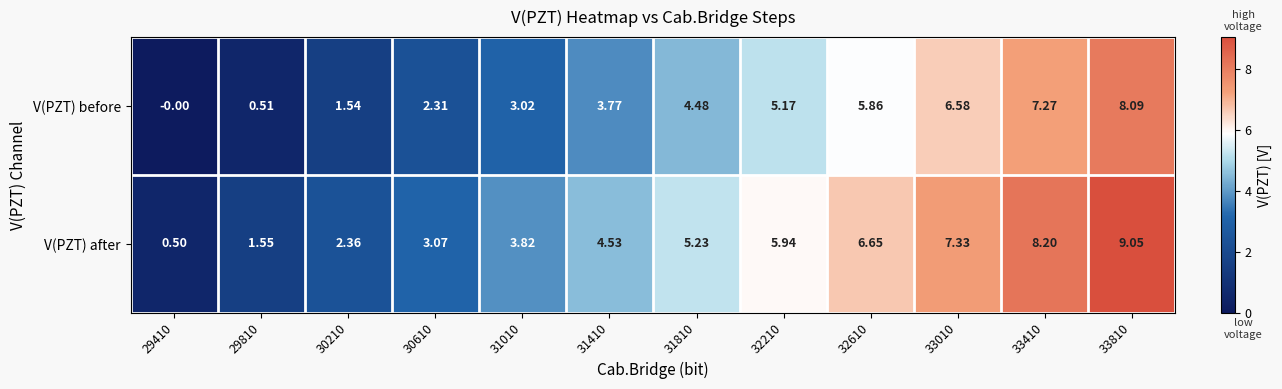

What is the difference between the highest and lowest values at 30210?

0.8